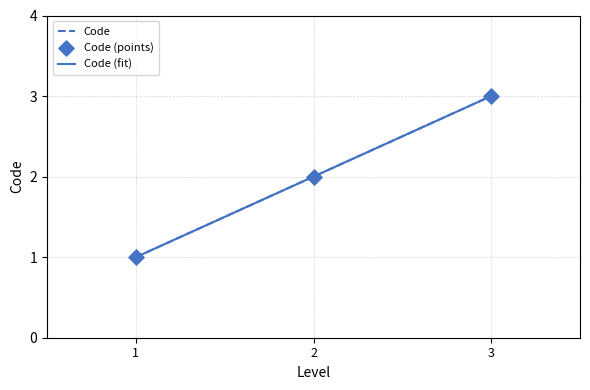

Is it true that Code equals 3 at 3?

True